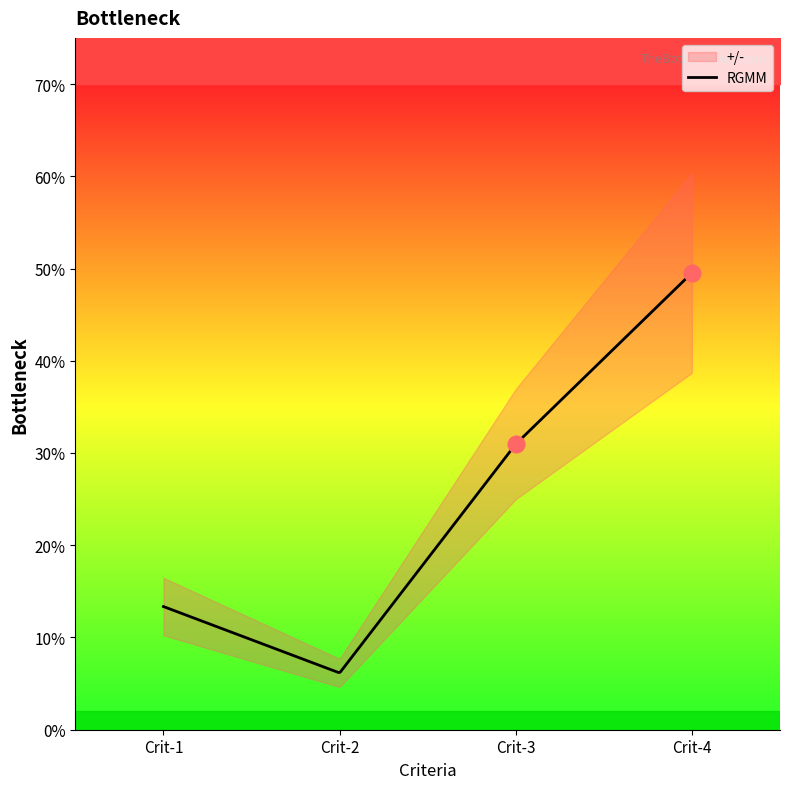

True or false: RGMM and +/- cross at least once.

False